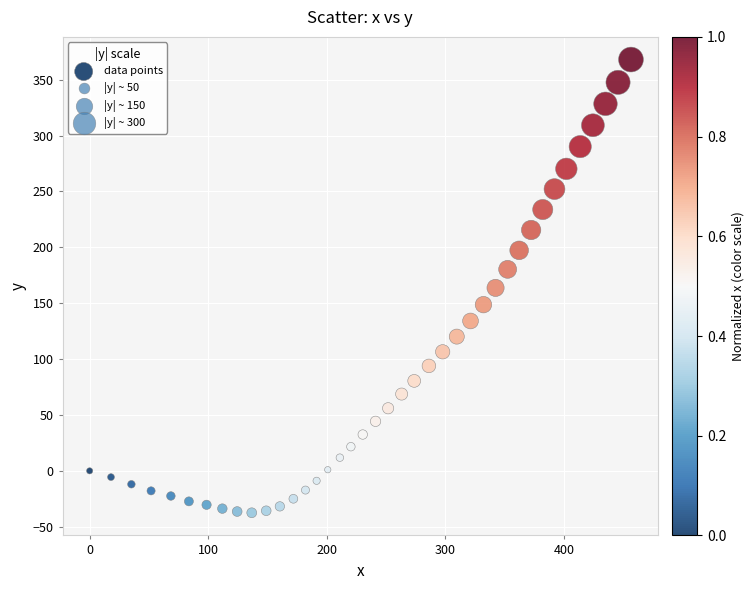

What is the range of Y values (max minus min)?

405.5